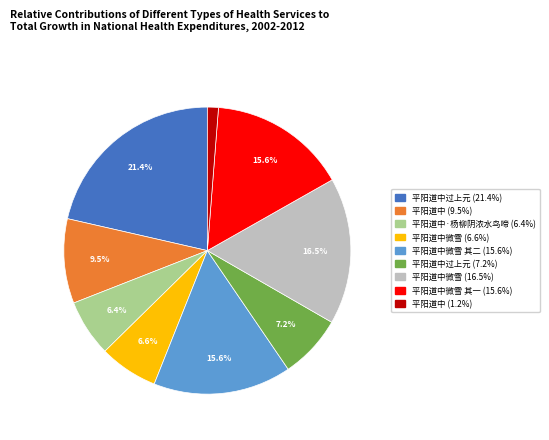

Does any single category account for the majority?

No